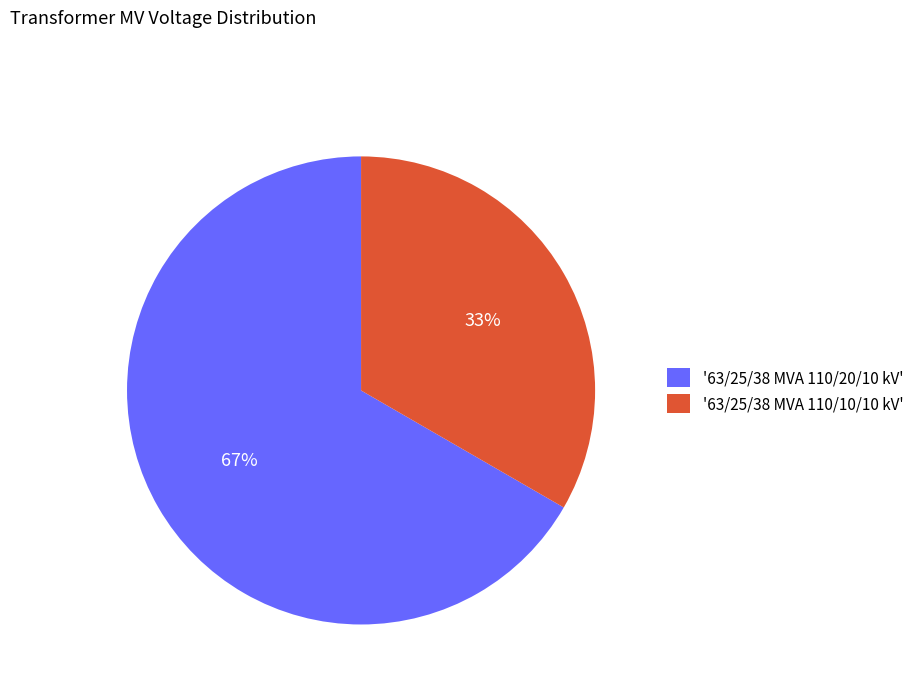

Which slice is the largest?

'63/25/38 MVA 110/20/10 kV'